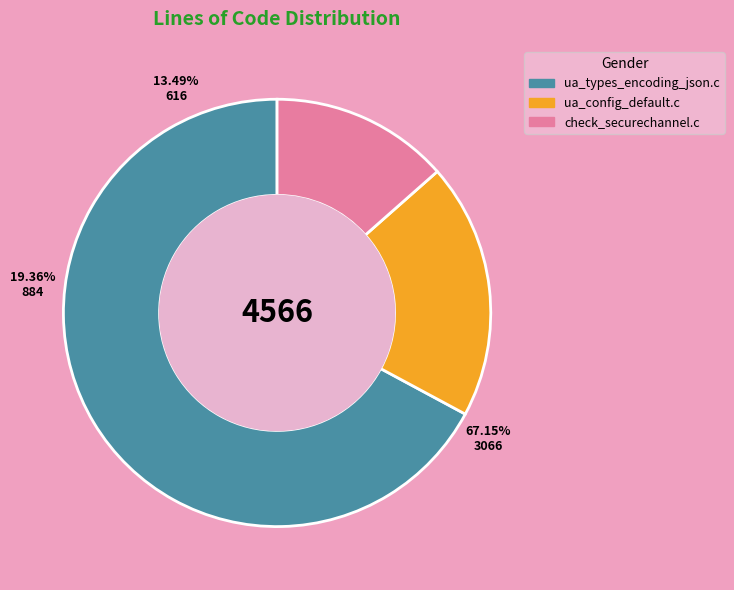

True or false: ua_config_default.c accounts for 19% of the total.

True